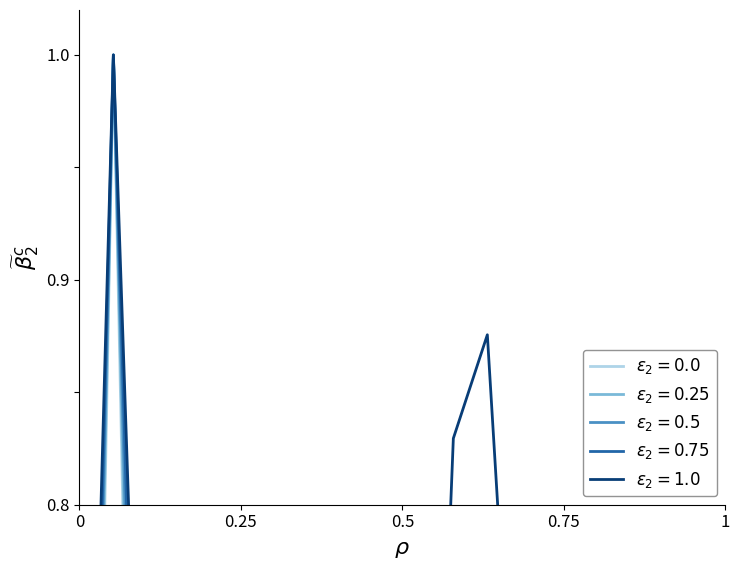

Rank the series by their maximum value, from highest to lowest.

row_blend_0.0, row_blend_0.25, row_blend_0.5, row_blend_0.75, row_blend_1.0